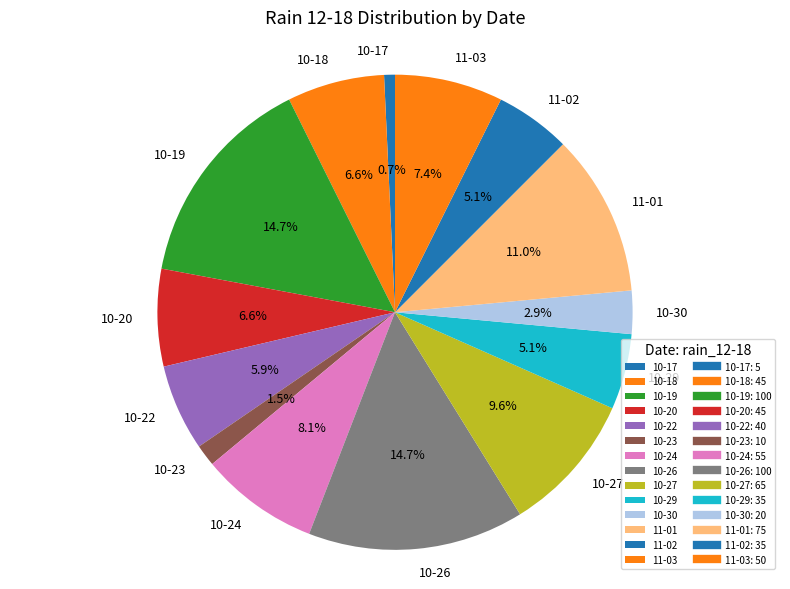

Approximately how many times larger is the value at 10-18 compared to 10-29?

1.3